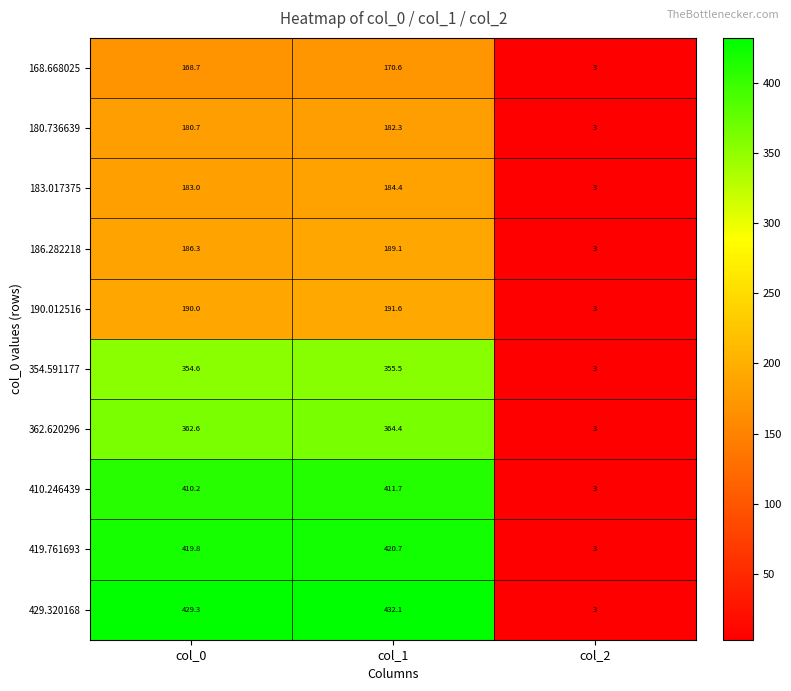

What is the sum of all 362.620296 values?

730.0